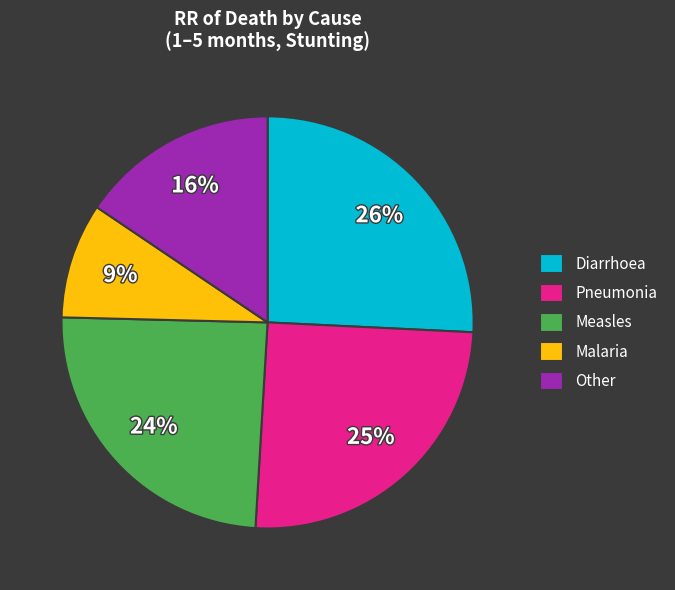

How many slices are in this pie chart?

5